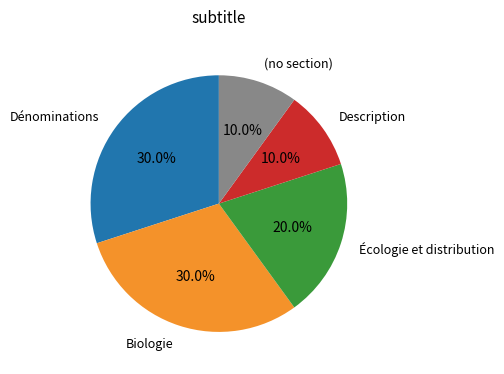

Which has a higher value, Biologie or Écologie et distribution?

Biologie